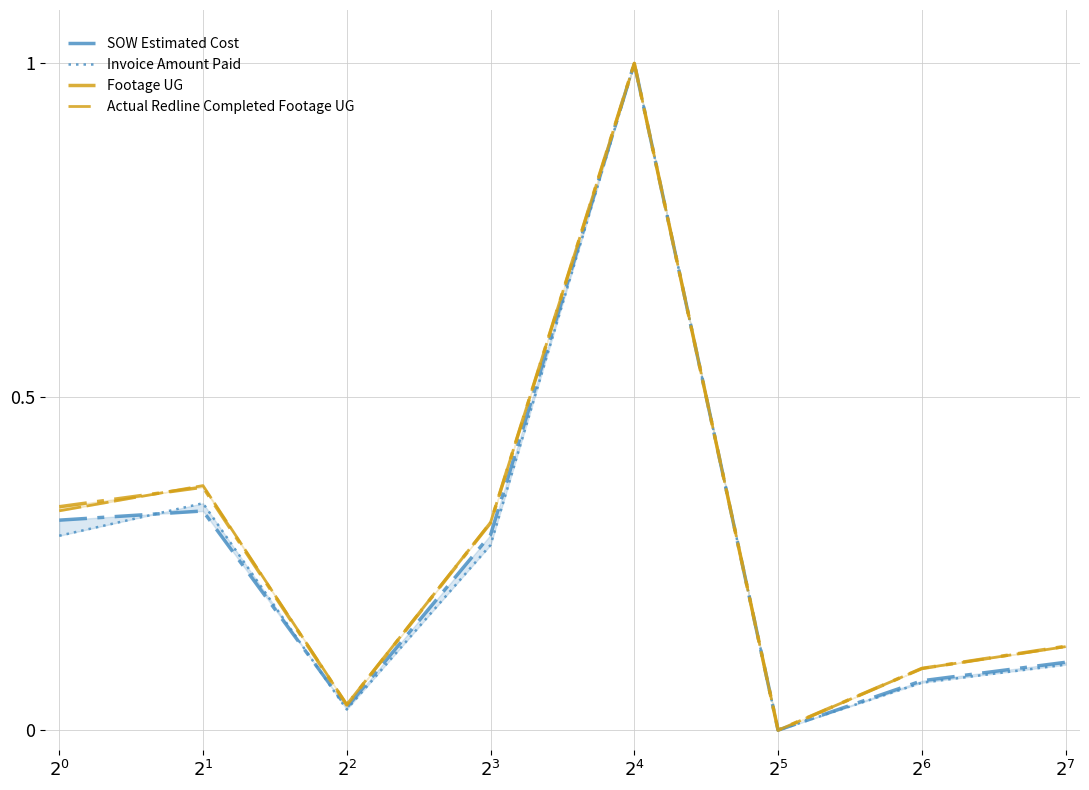

In SOW Estimated Cost, how many points are higher than both neighbors (excluding endpoints)?

2